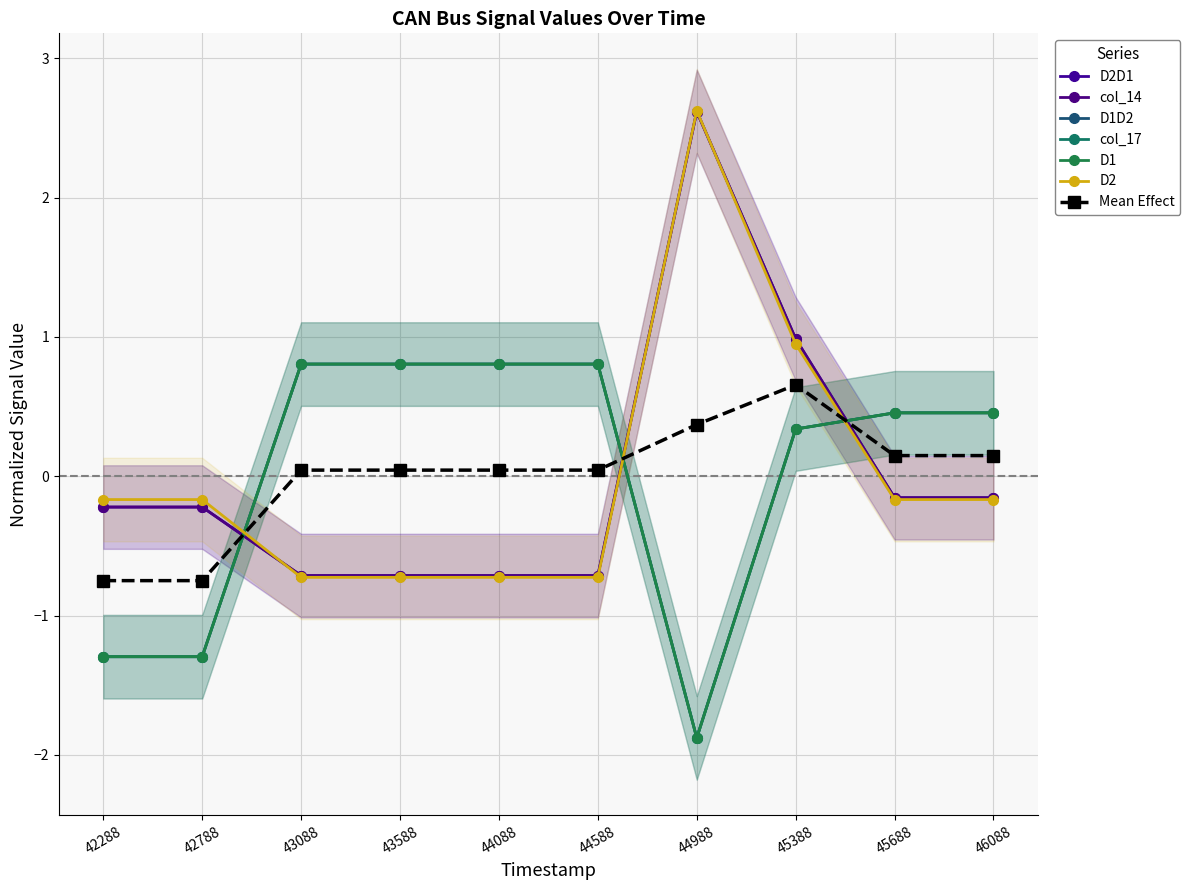

The value of col_14 at 46088 is -0.2. True or false?

False